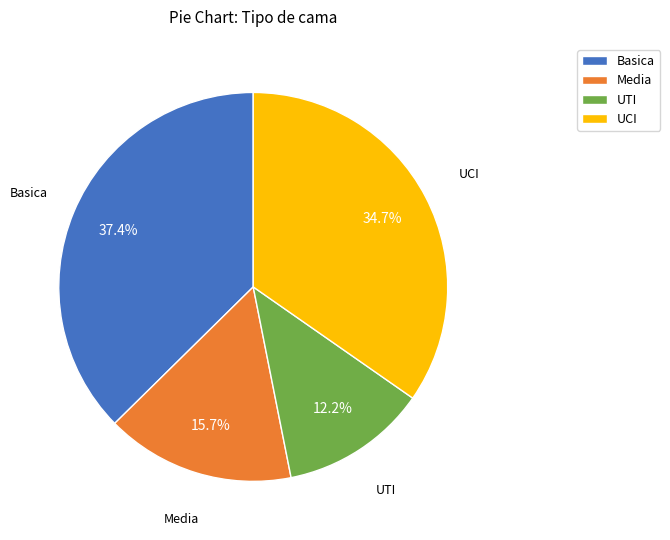

Is the sum of UTI and Media greater than half?

No